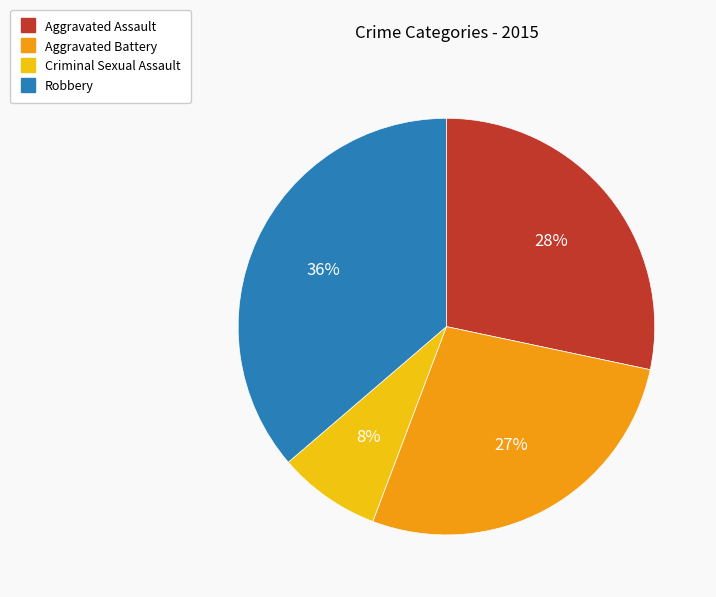

Count the number of slices in the pie.

4